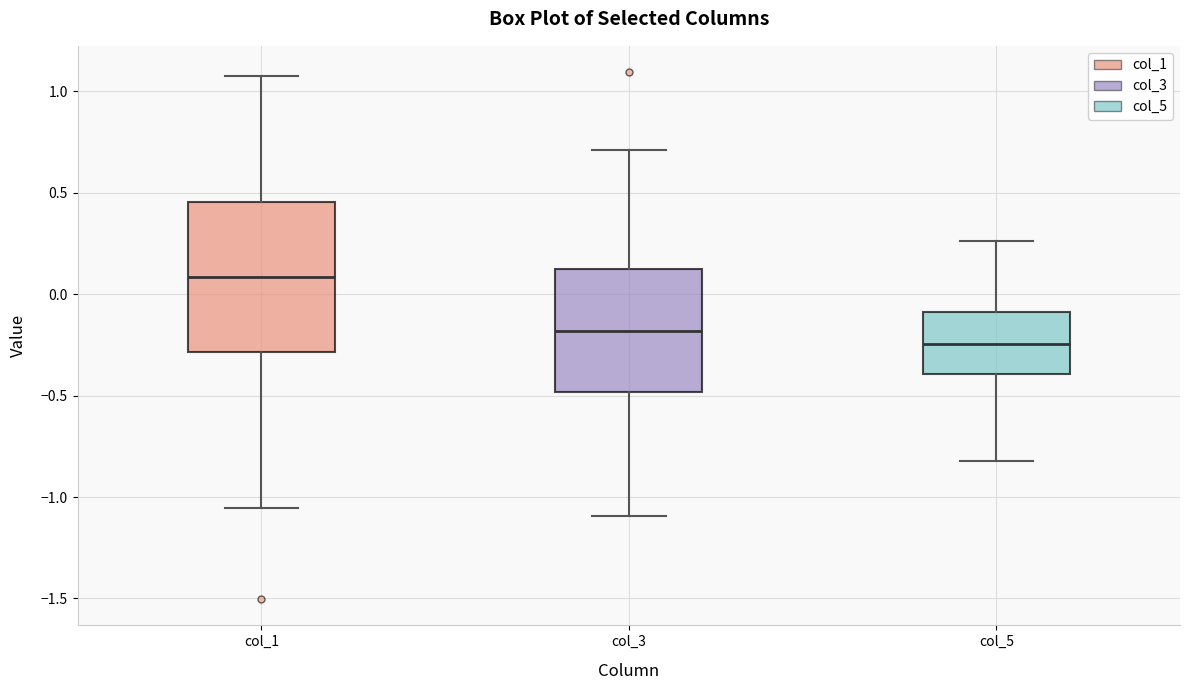

Reading left to right, transcribe this box plot: for each box, give where its median line is, the range the box spans, and where its two whiskers end, as read against the y-axis. The values are not printed on the chart, so give them approximately, as read against the axis.

col_1: median 0.10, box -0.30 to 0.45, whiskers -1.05 to 1.10
col_3: median -0.20, box -0.50 to 0.10, whiskers -1.10 to 0.70
col_5: median -0.25, box -0.40 to -0.10, whiskers -0.80 to 0.25